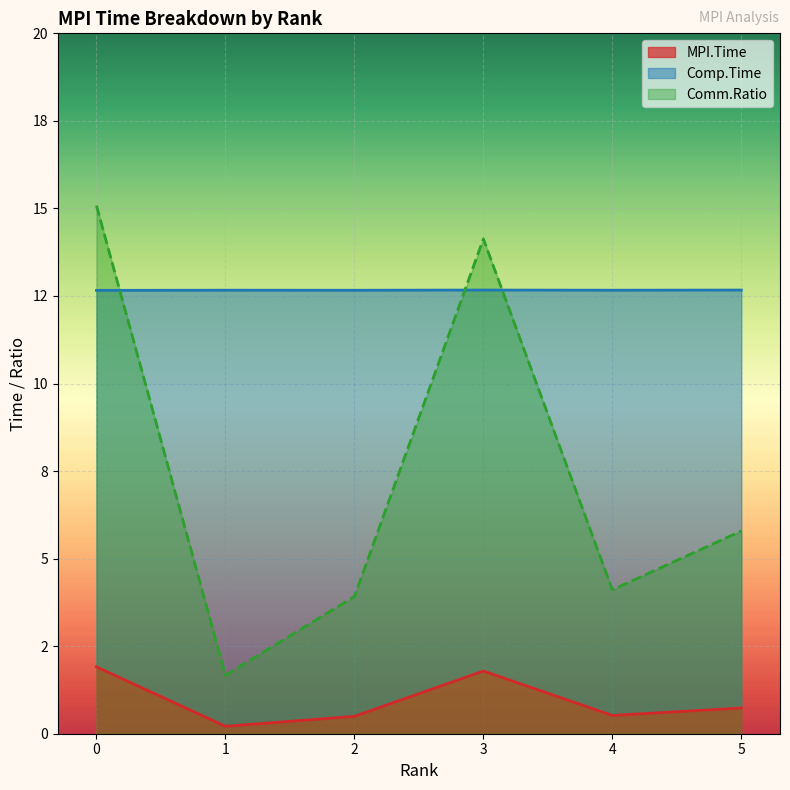

How many interior local peaks does the MPI.Time series have?

1